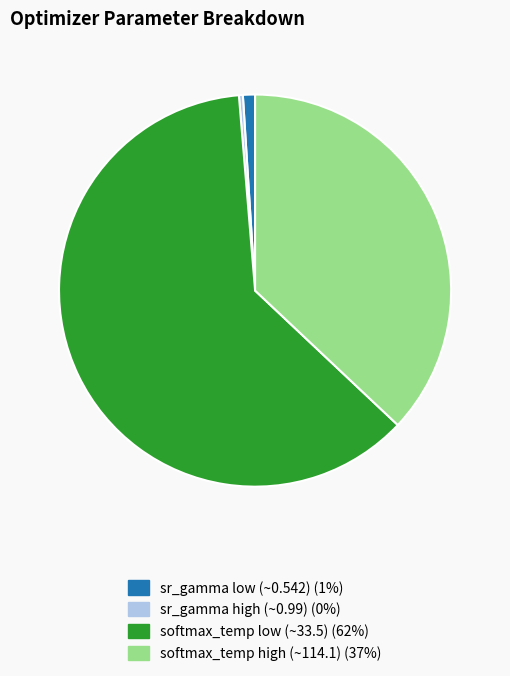

Is there a majority slice in this chart?

Yes